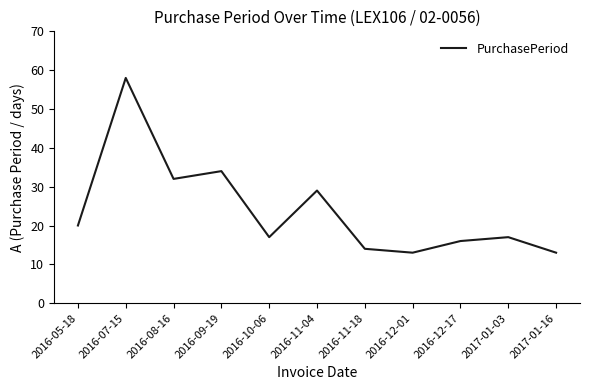

Which label corresponds to the largest value in the chart?

2016-07-15